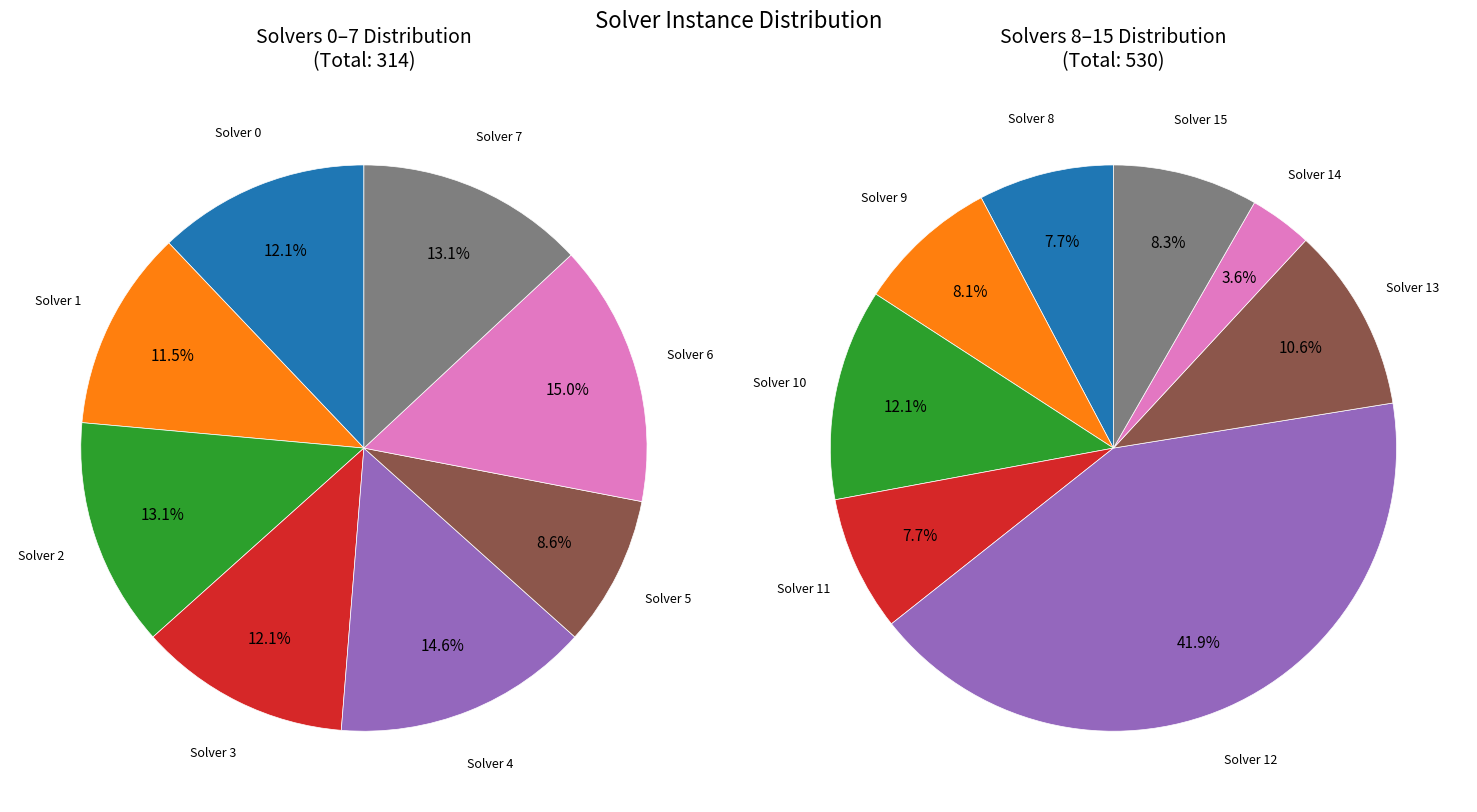

Which has a higher value, 14 or 11?

11